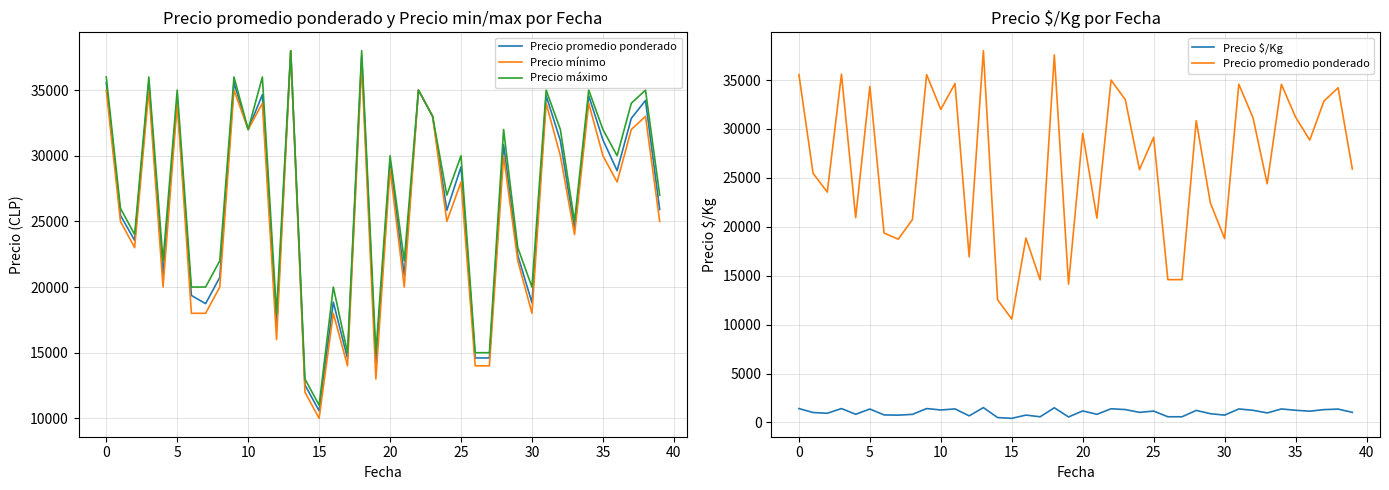

True or false: Precio $/Kg and Precio promedio ponderado intersect in this chart.

False